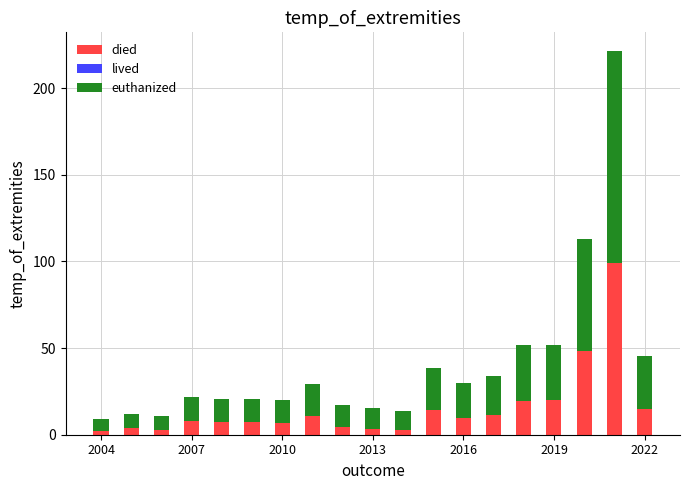

What is the average value of the died series?

15.6